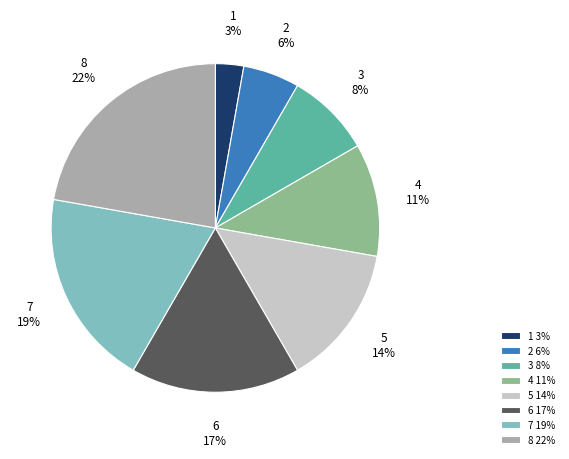

Do 8 and 7 together represent more than half of the pie?

No